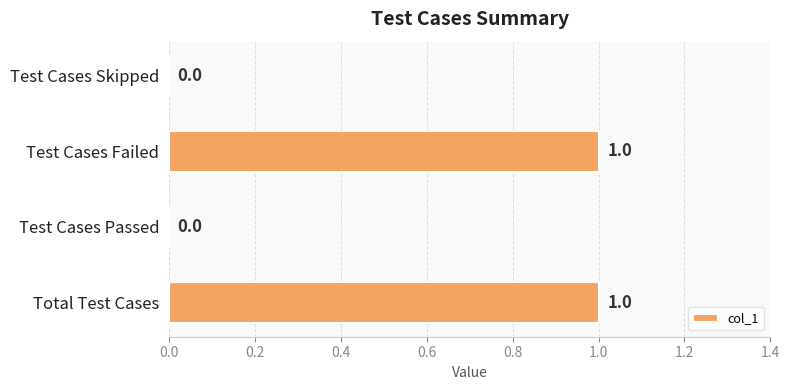

Which has a higher value, Test Cases Failed or Test Cases Passed?

Test Cases Failed